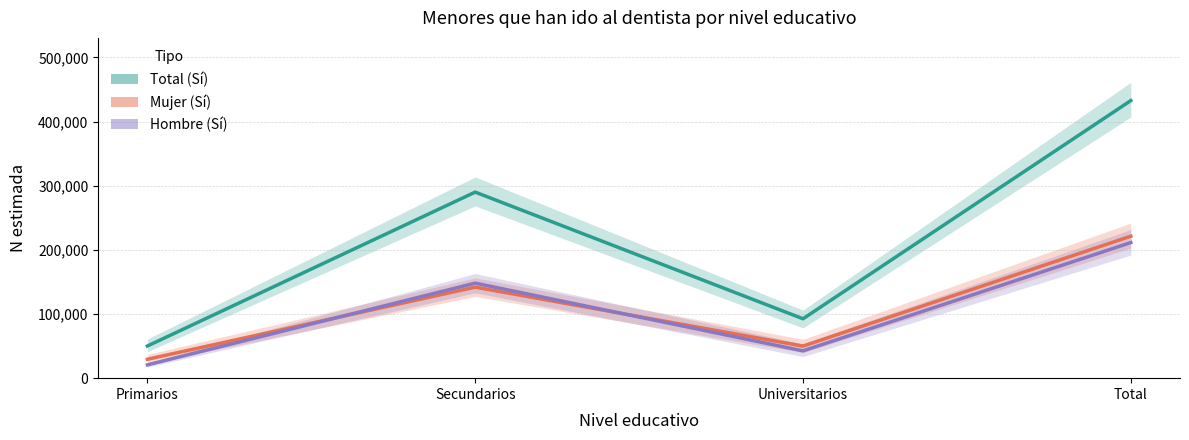

Is it true that Total (Sí) equals 289959 at Secundarios?

True